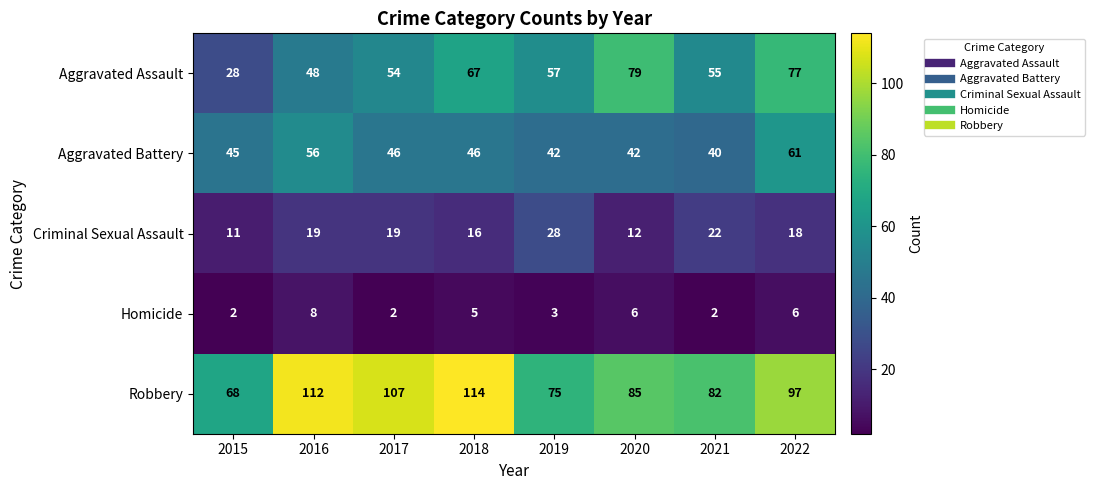

Count the Criminal Sexual Assault values in the range 16 to 22.

5